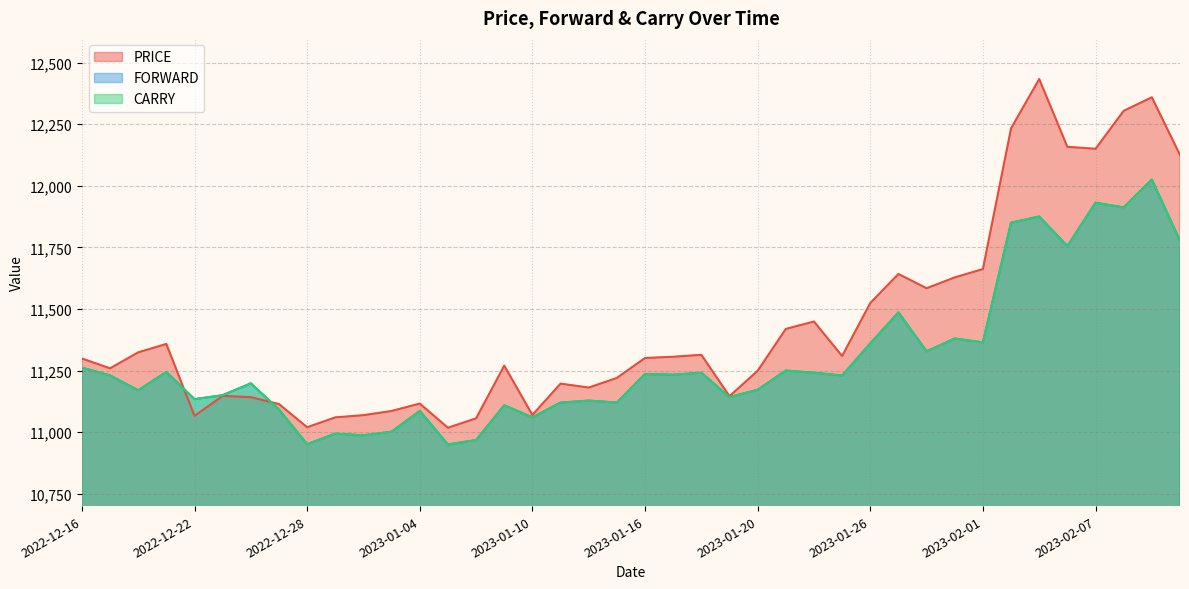

At which category is the sum across all series the highest?

2023-02-09